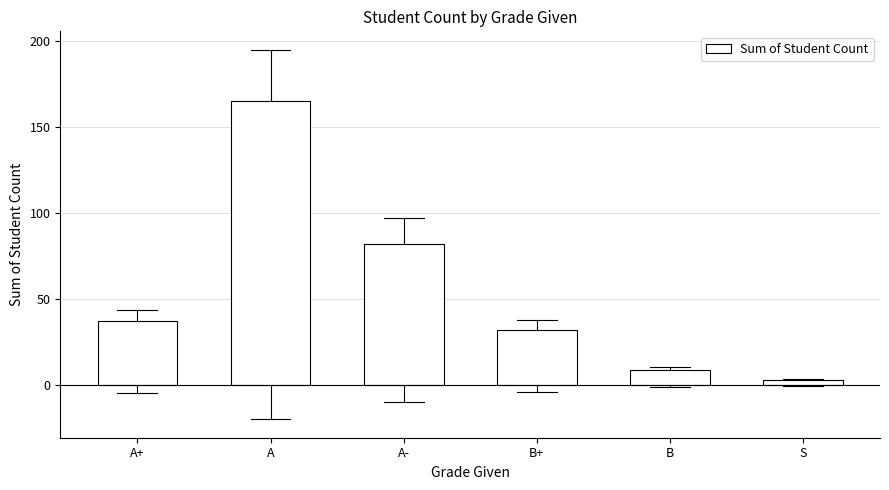

Count the number of data series in this chart.

1